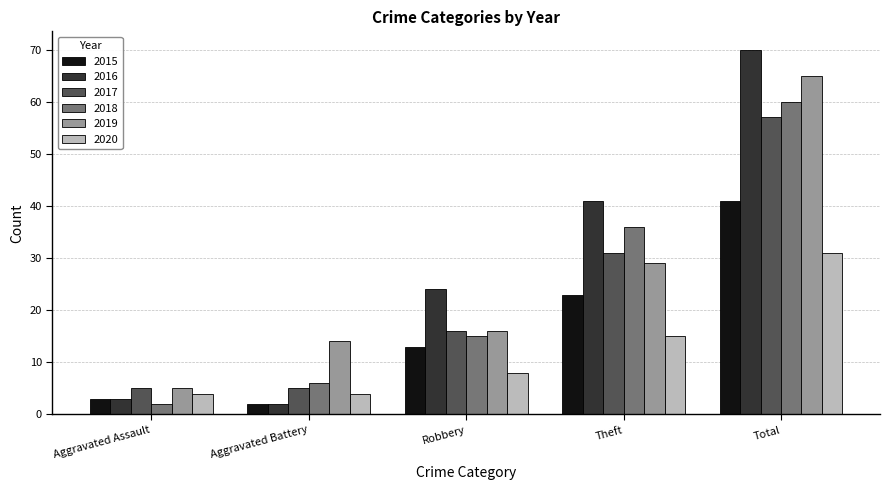

What is the difference between the 2019 values at Theft and Aggravated Battery?

15